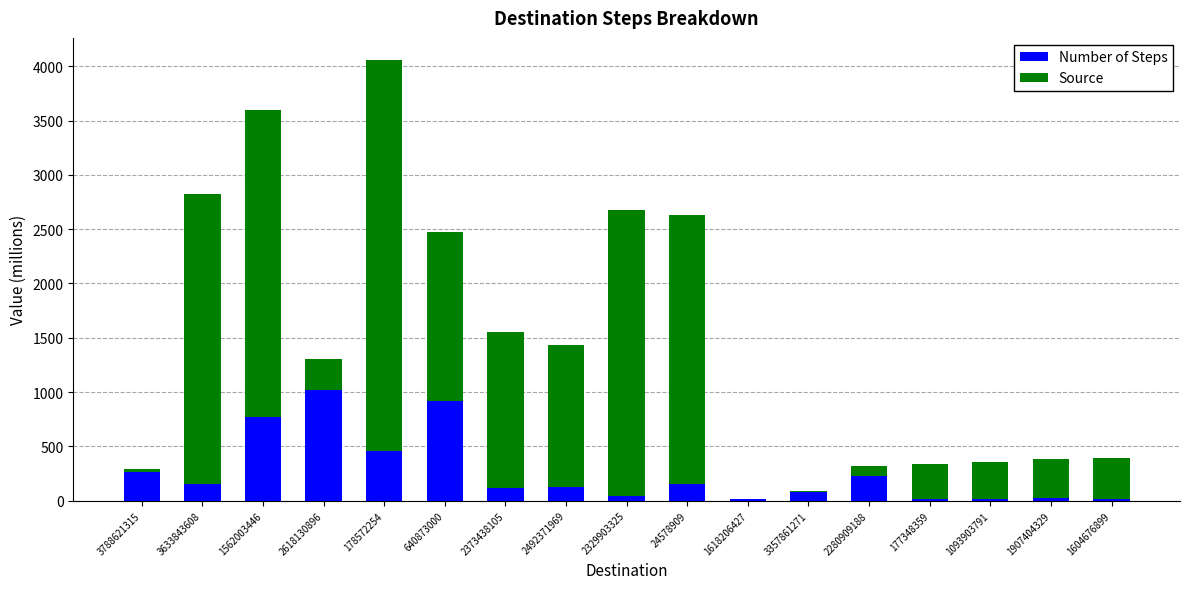

The Number of Steps series shows 125.8 at 2492371969. True or false?

True